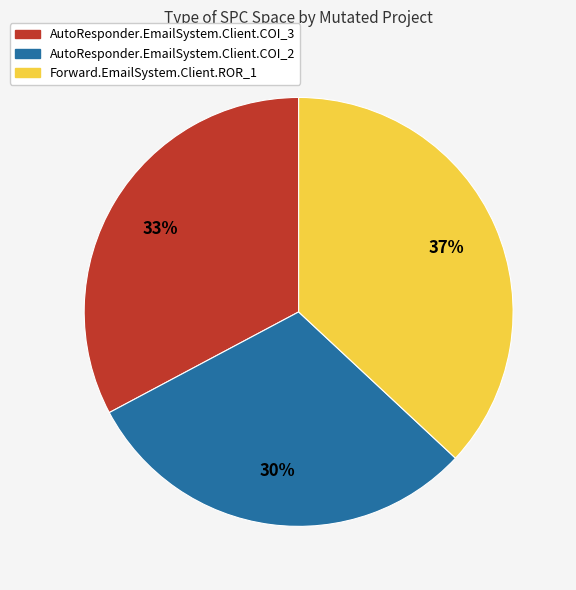

Which has a higher value, Forward.EmailSystem.Client.ROR_1 or AutoResponder.EmailSystem.Client.COI_3?

Forward.EmailSystem.Client.ROR_1